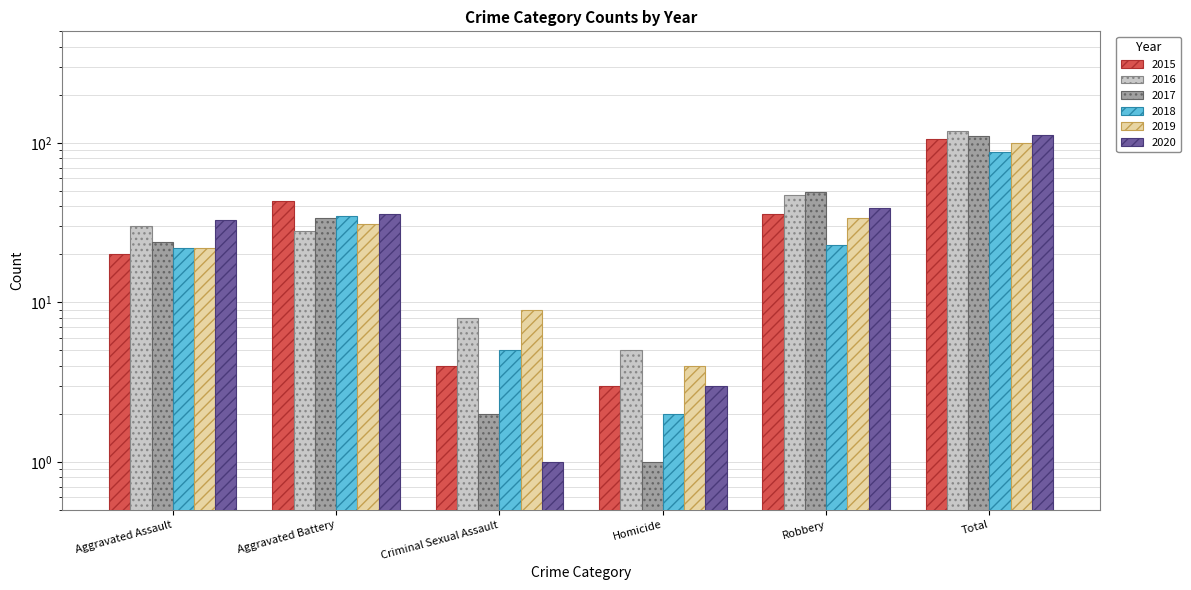

What is the value of the 2020 bar at the 2nd from the left?

36